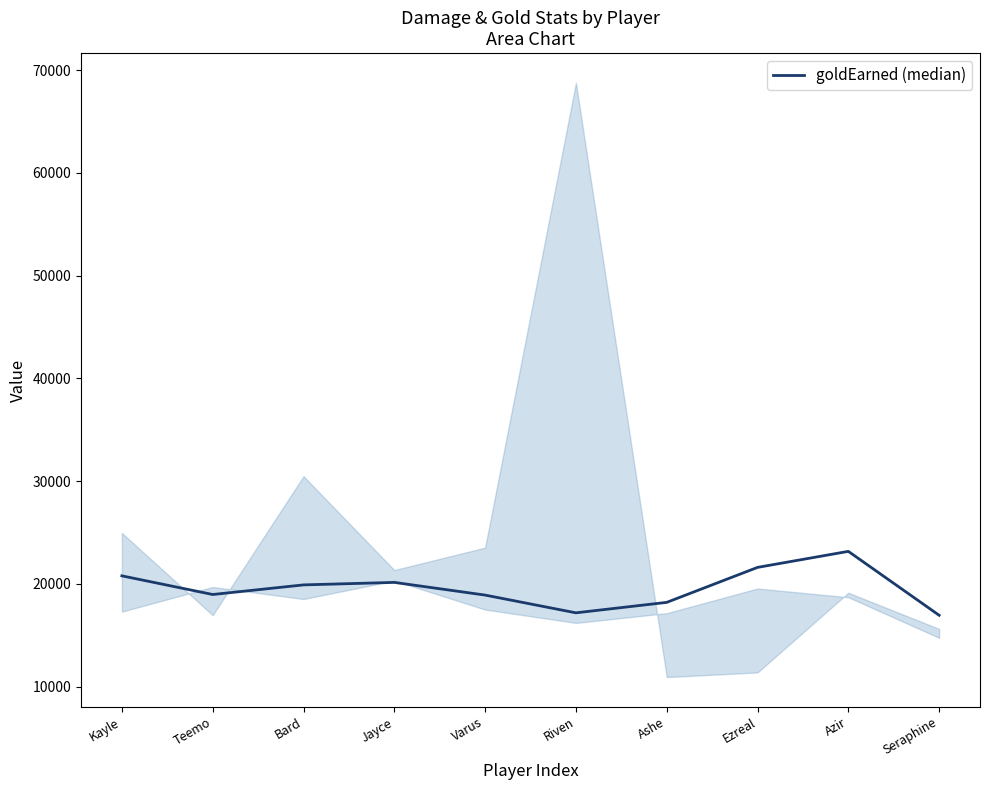

Reading left to right, list all the values displayed in this chart.

Kayle=20783	Teemo=18967	Bard=19902	Jayce=20145	Varus=18910	Riven=17183	Ashe=18201	Ezreal=21606	Azir=23166	Seraphine=16945